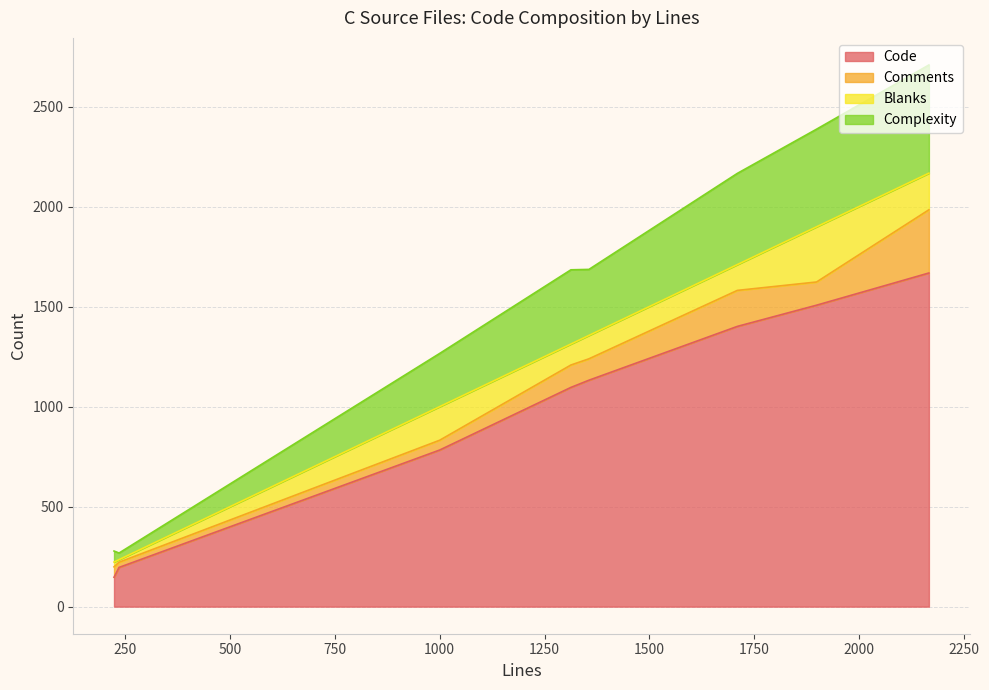

What is the maximum value for Code?

1668